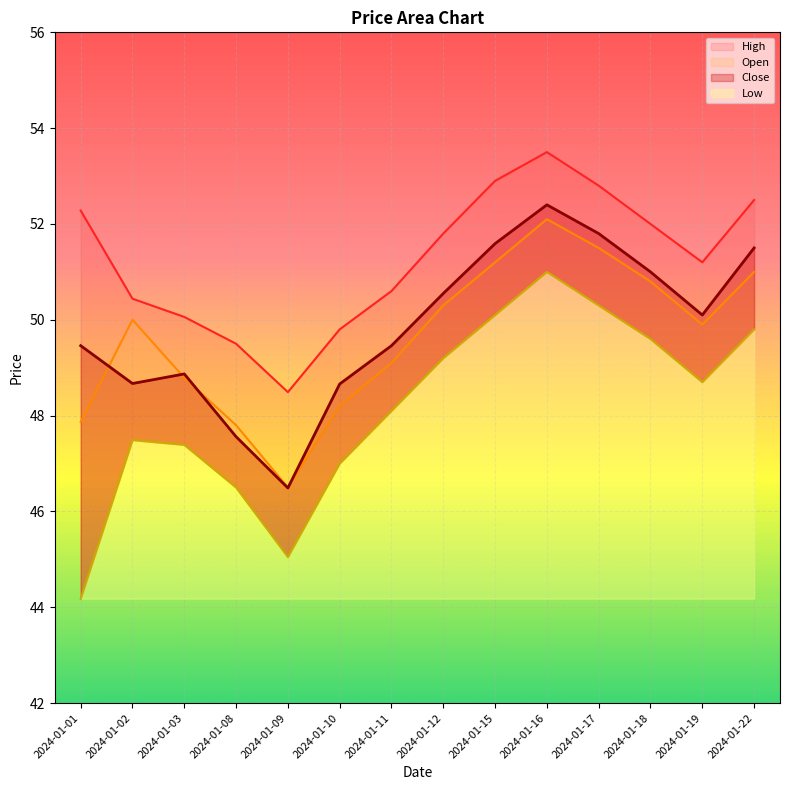

How many distinct data groups are displayed?

4